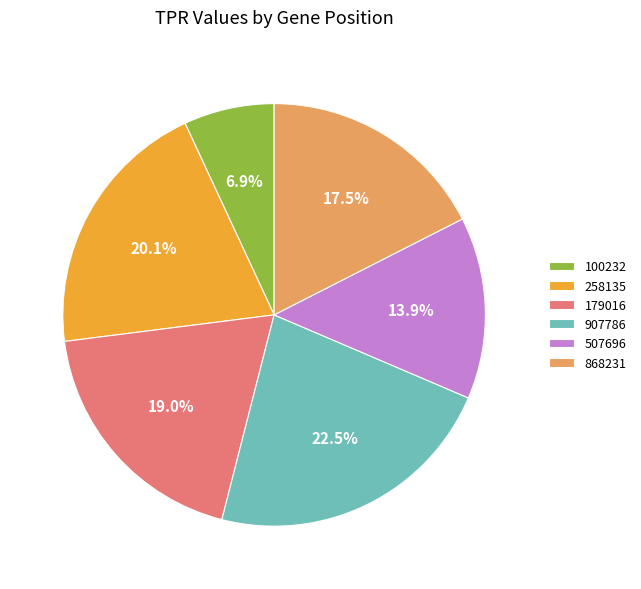

Rank the categories by value from lowest to highest.

100232, 507696, 868231, 179016, 258135, 907786